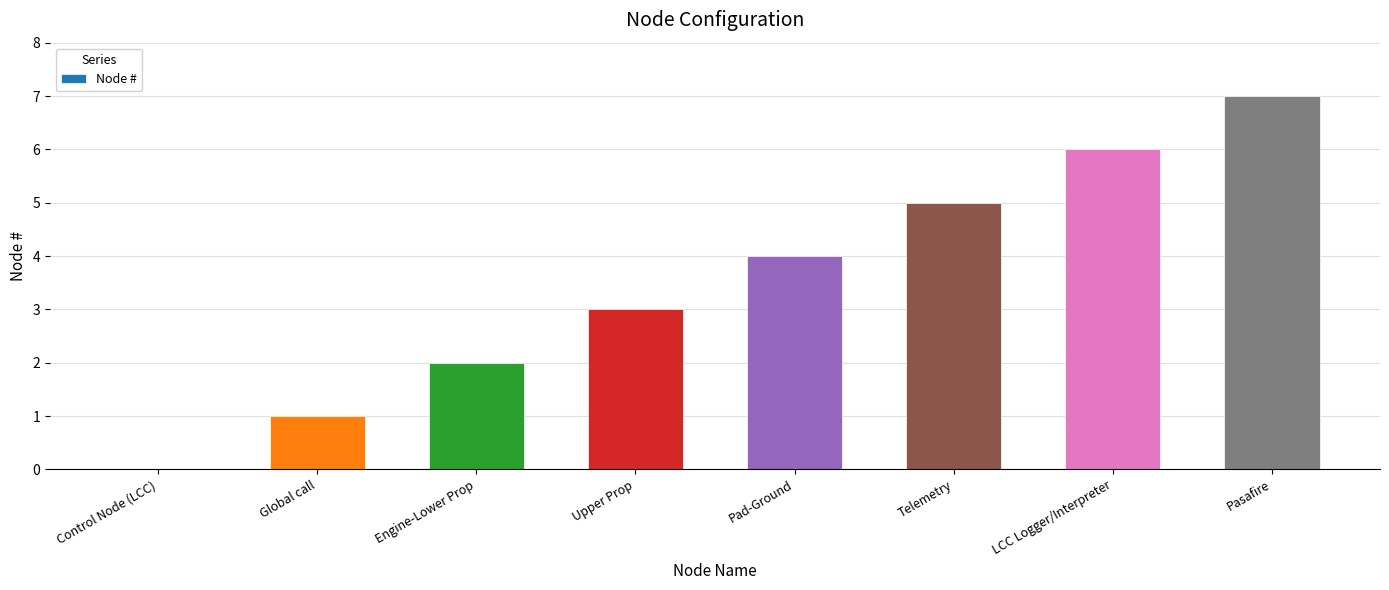

What is the greatest value displayed?

7